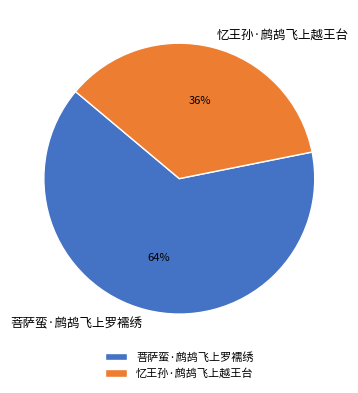

Between 忆王孙·鹧鸪飞上越王台 and 菩萨蛮·鹧鸪飞上罗襦绣, which is larger?

菩萨蛮·鹧鸪飞上罗襦绣